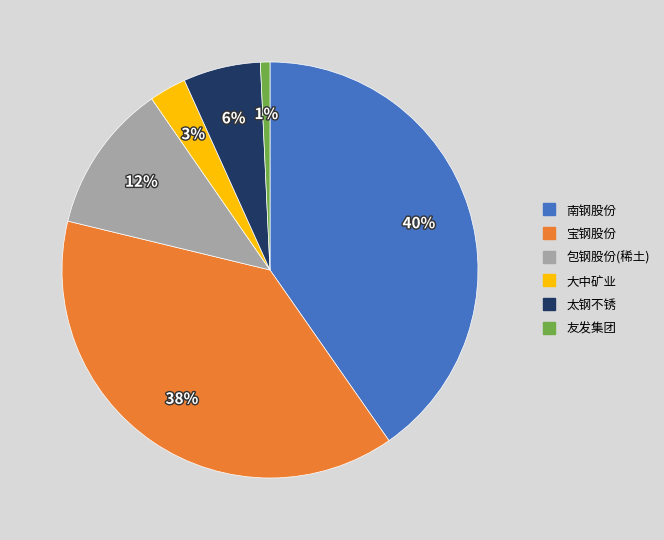

To the nearest percent, what is the average slice percentage?

17%